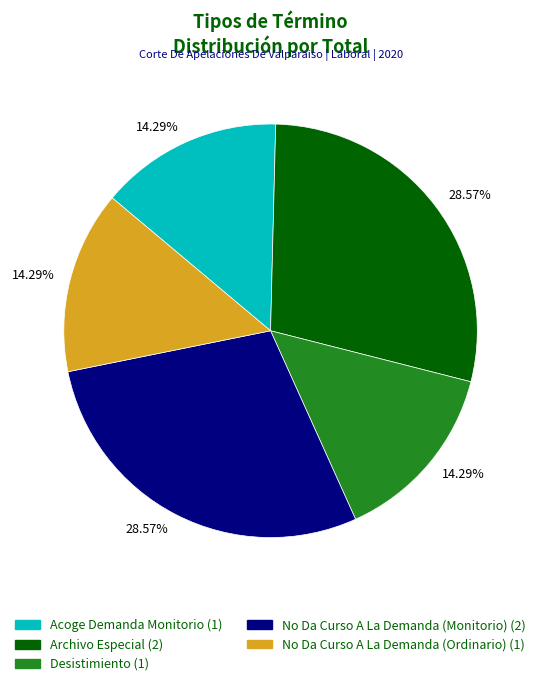

What is the ratio of the value at No Da Curso A La Demanda (Monitorio) to the value at Acoge Demanda Monitorio?

2.0